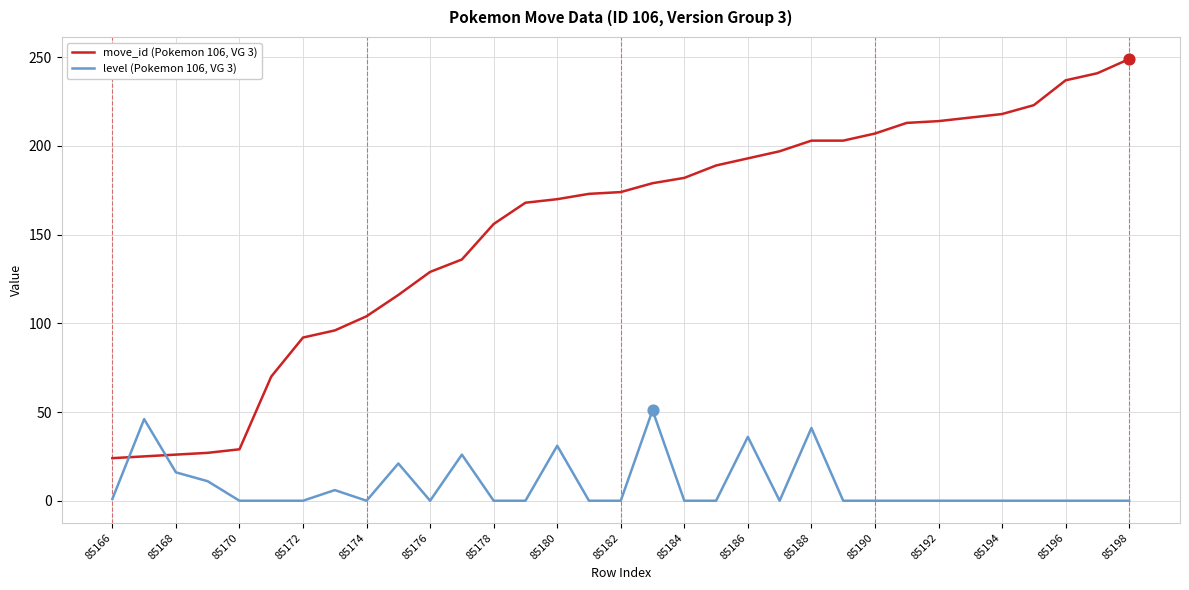

Which series has the largest total across all categories?

move_id (Pokemon 106, VG 3)